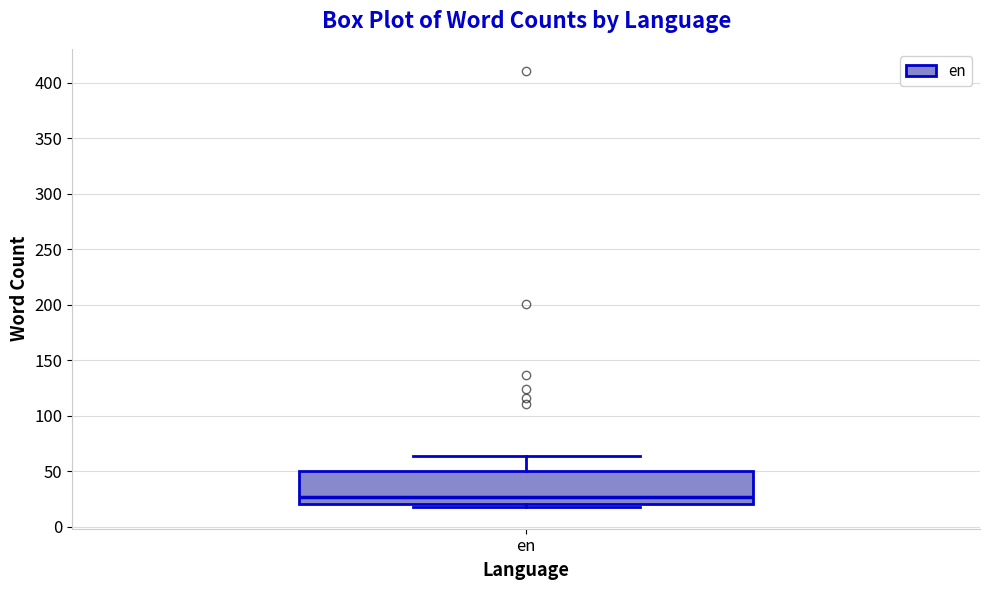

Read this box plot against the y-axis: the position of the median line, the range covered by the box, and the ends of both whiskers. The values are not printed on the chart, so give them approximately, as read against the axis.

median 25, box 20 to 50, whiskers 20 (just below the box's lower edge) to 65